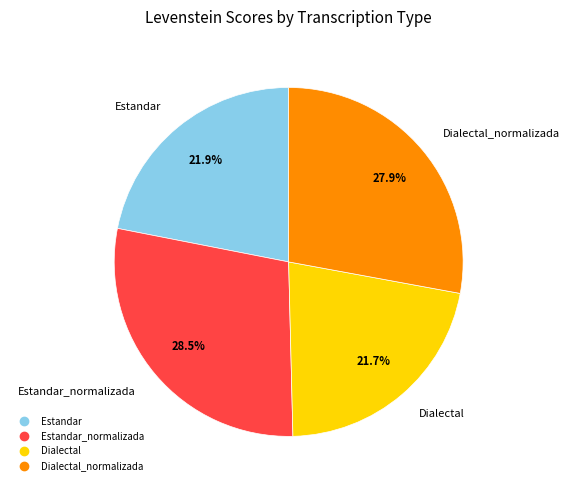

Is there a majority slice in this chart?

No